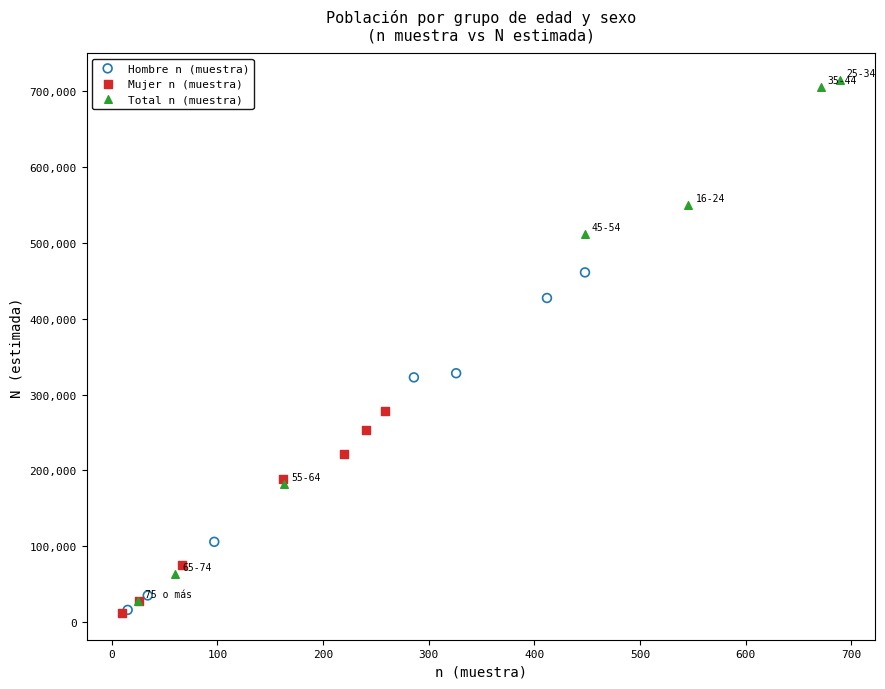

Which series has the widest spread of Y values?

Total n (muestra)